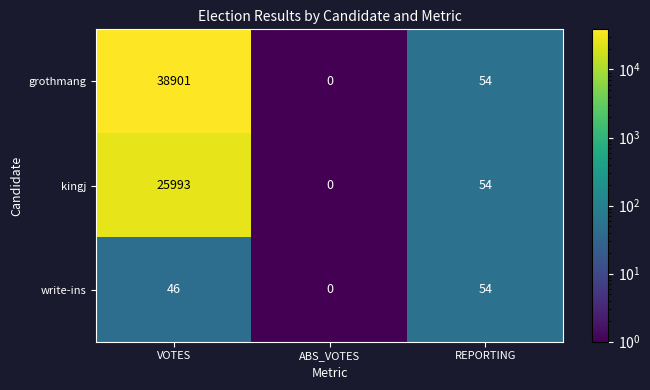

Rank the series by their average value, from highest to lowest.

grothmang, kingj, write-ins